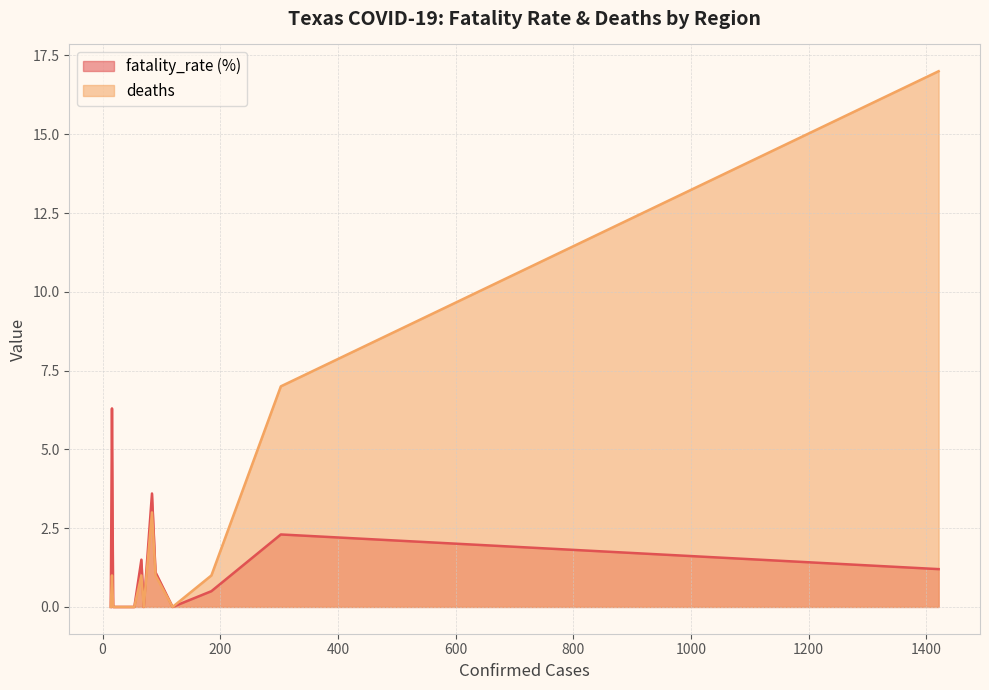

At how many categories does at least one series exceed 16?

1